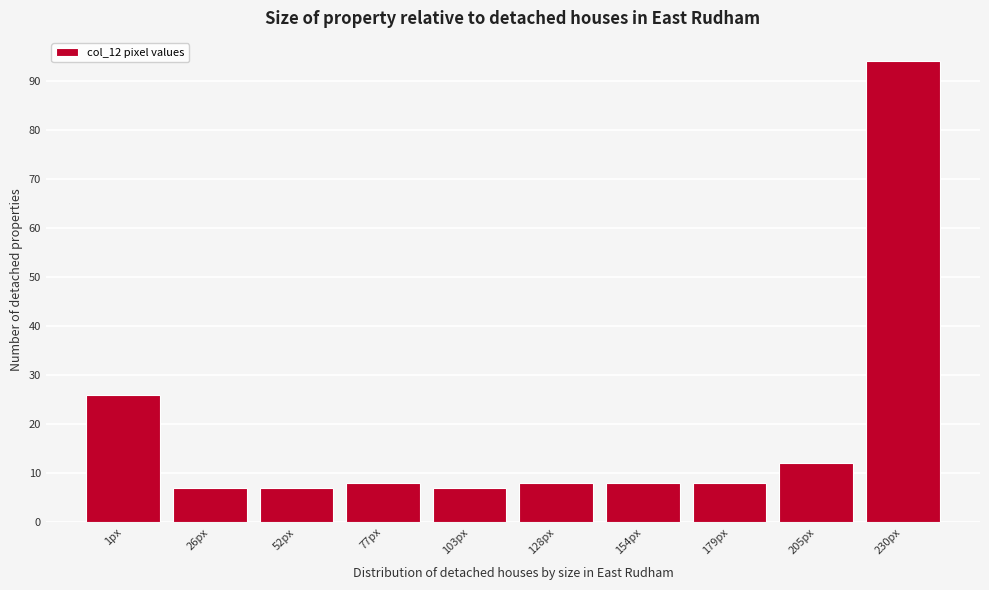

Reading left to right, transcribe all the data shown in this chart.

26	7	7	8	7	8	8	8	12	94